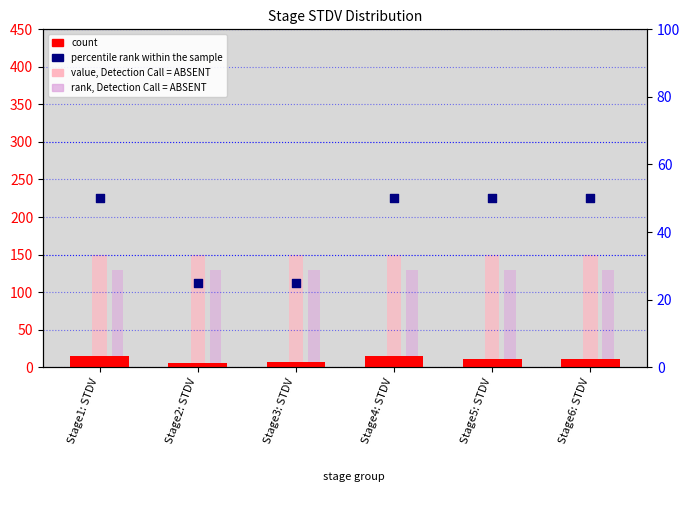

Which series has the largest Y range (max minus min)?

percentile rank within the sample